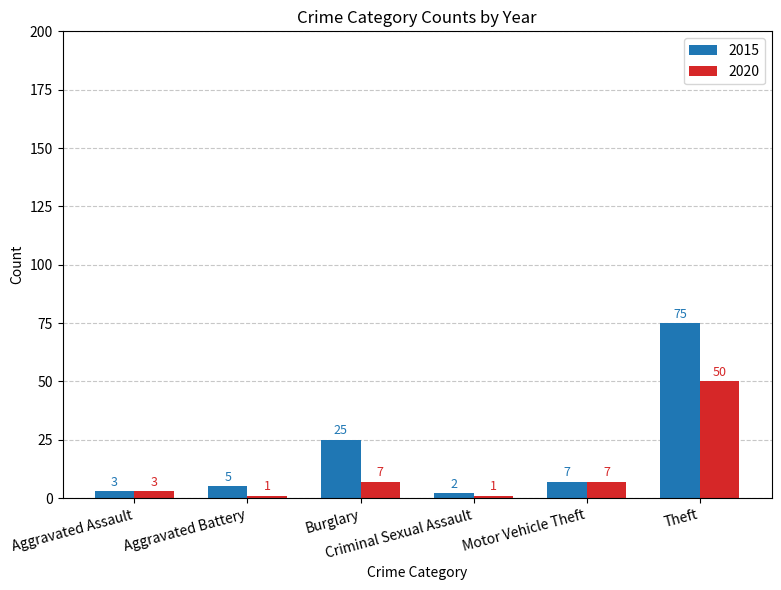

Reading left to right, list all the values displayed in this chart.

2015: 3	5	25	2	7	75
2020: 3	1	7	1	7	50